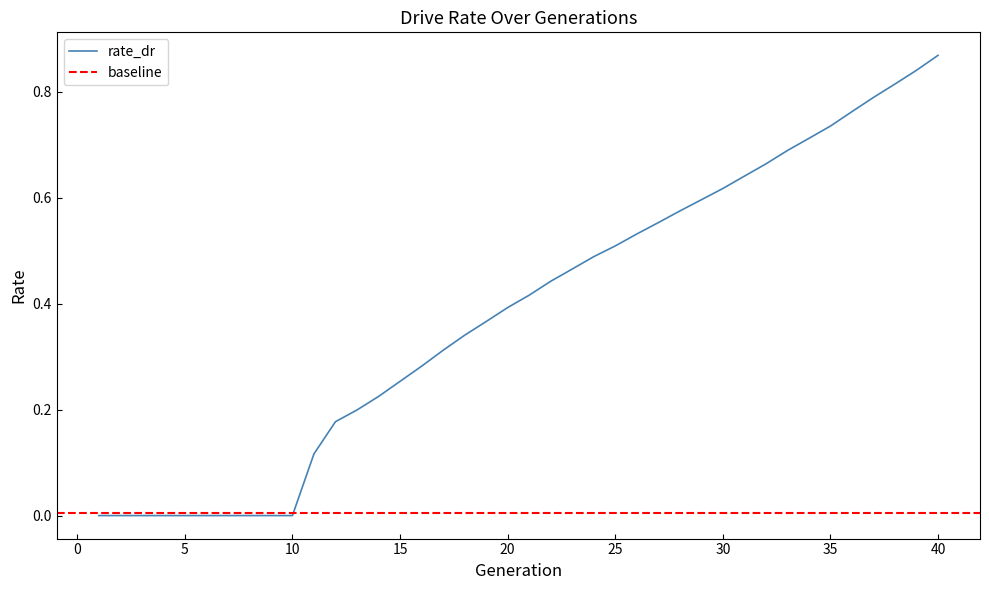

Rank the categories by value from highest to lowest.

40, 39, 38, 37, 36, 35, 34, 33, 32, 31, 30, 29, 28, 27, 26, 25, 24, 23, 22, 21, 20, 19, 18, 17, 16, 15, 14, 13, 12, 11, 1, 2, 3, 4, 5, 6, 7, 8, 9, 10